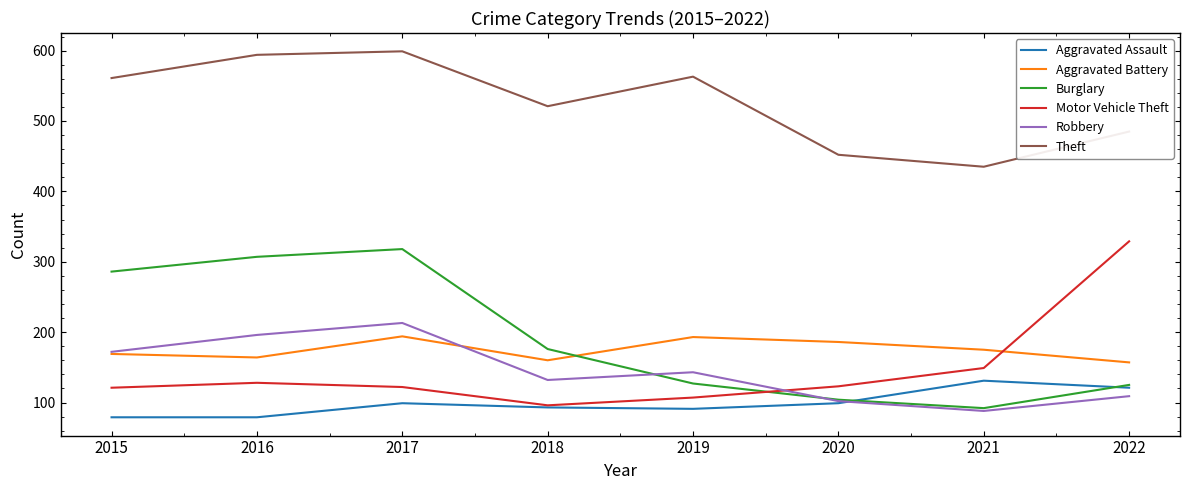

Which series ends up on top after the final intersection of Burglary and Aggravated Battery?

Aggravated Battery